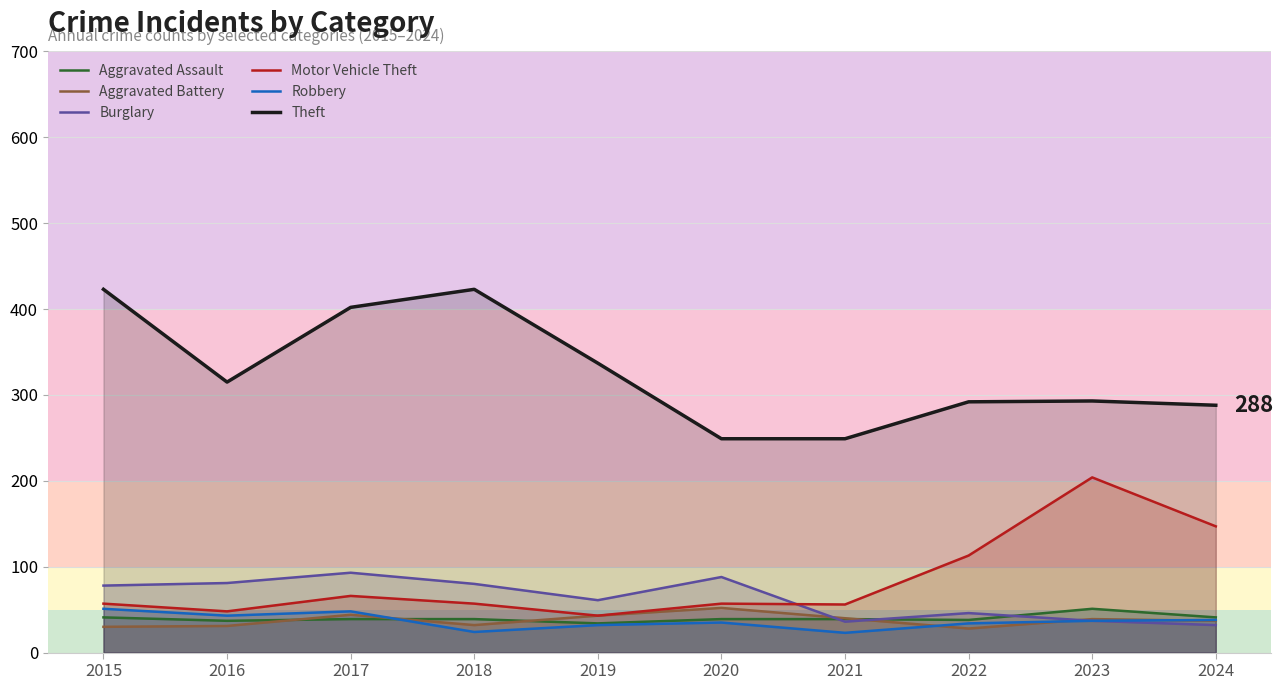

At which category does Theft reach its first local peak?

2018